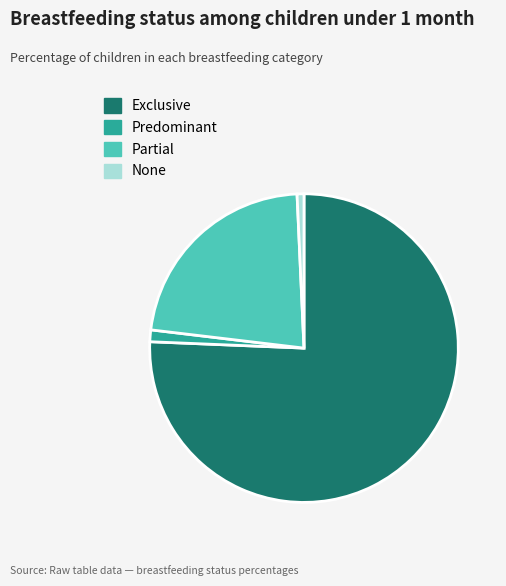

Is it true that Partial is 16% of the pie?

False